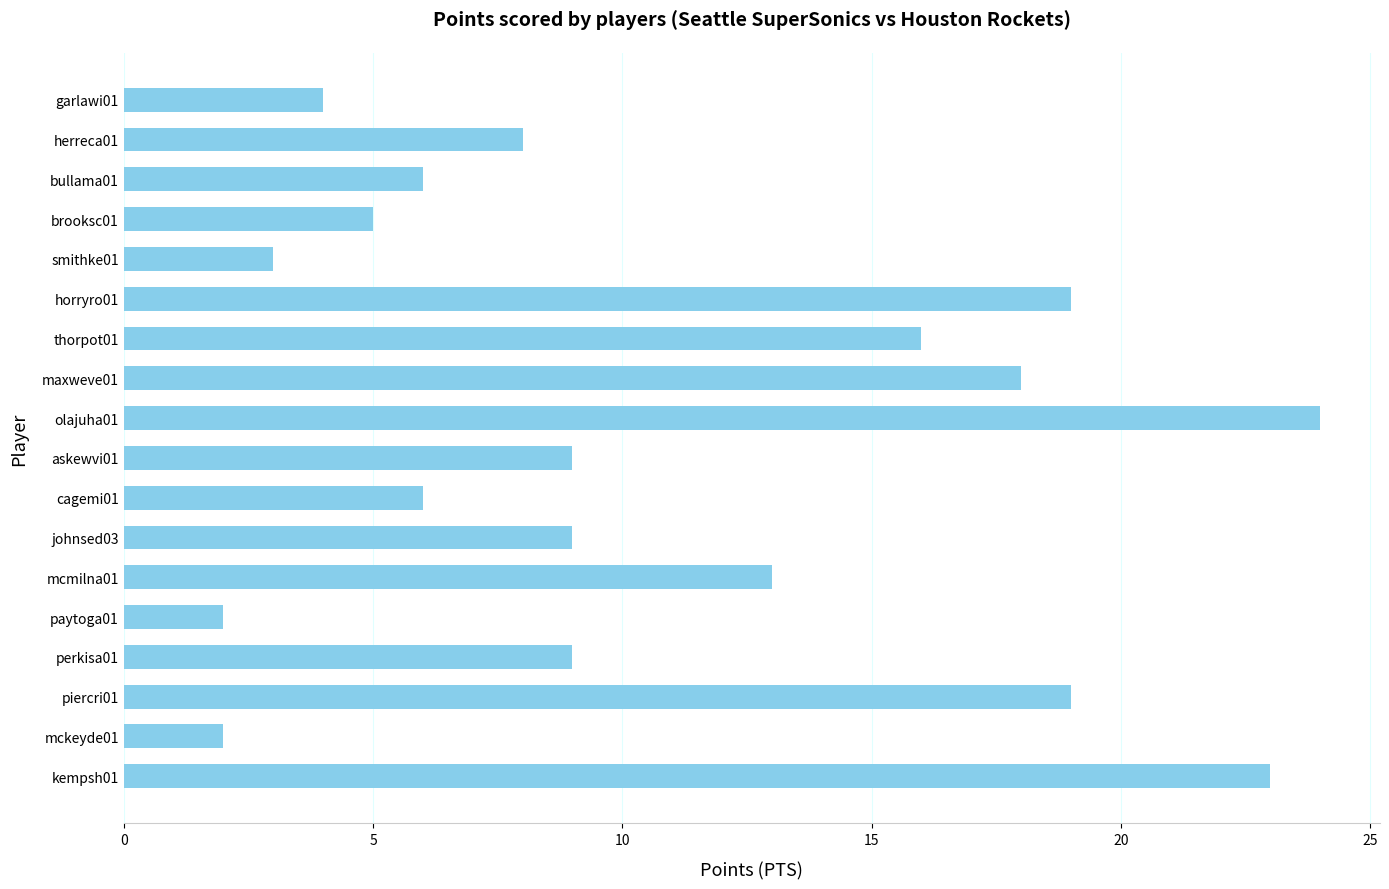

What is the greatest value displayed?

24